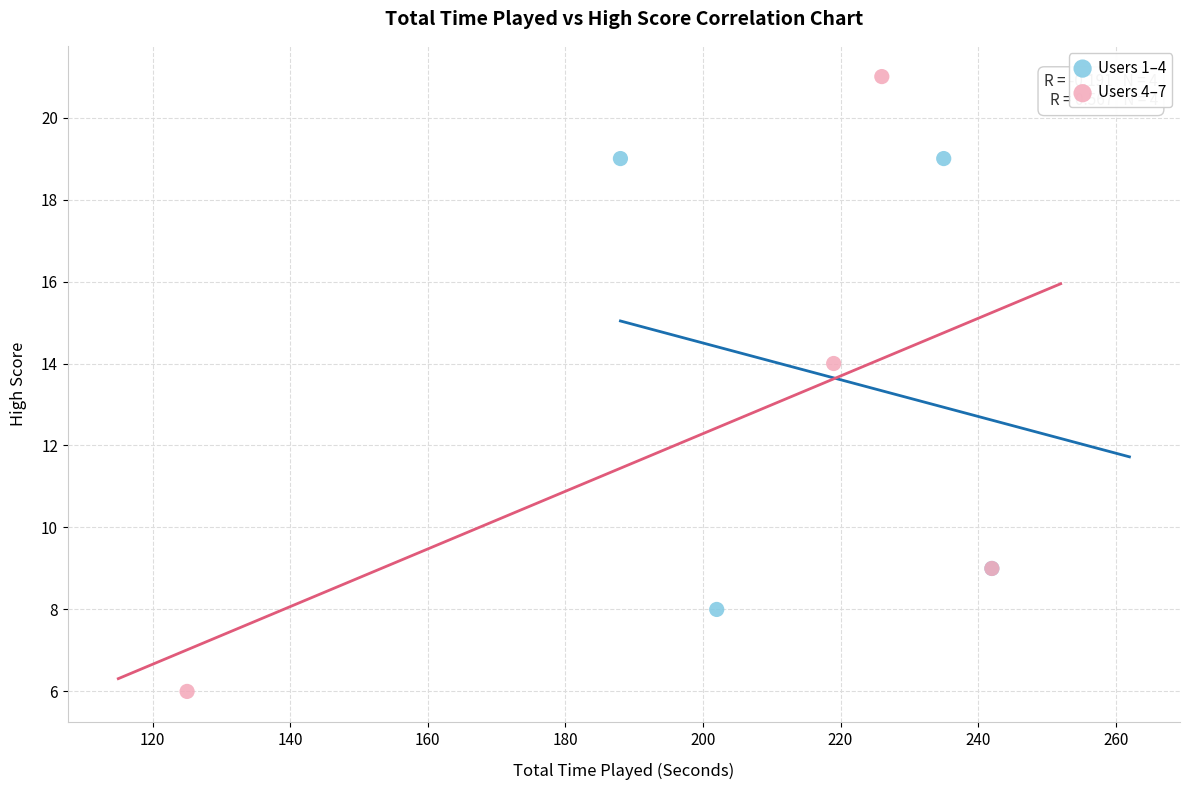

Which series reaches the minimum Y coordinate?

Users 4–7